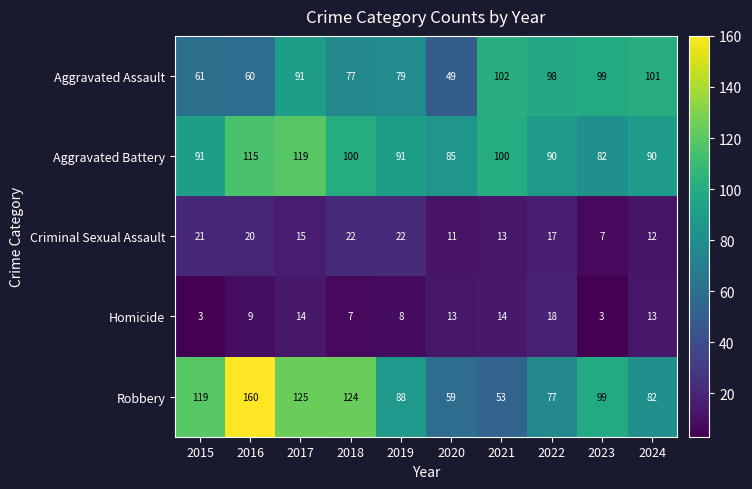

What is the difference between the maximum and minimum values in the Homicide series?

15